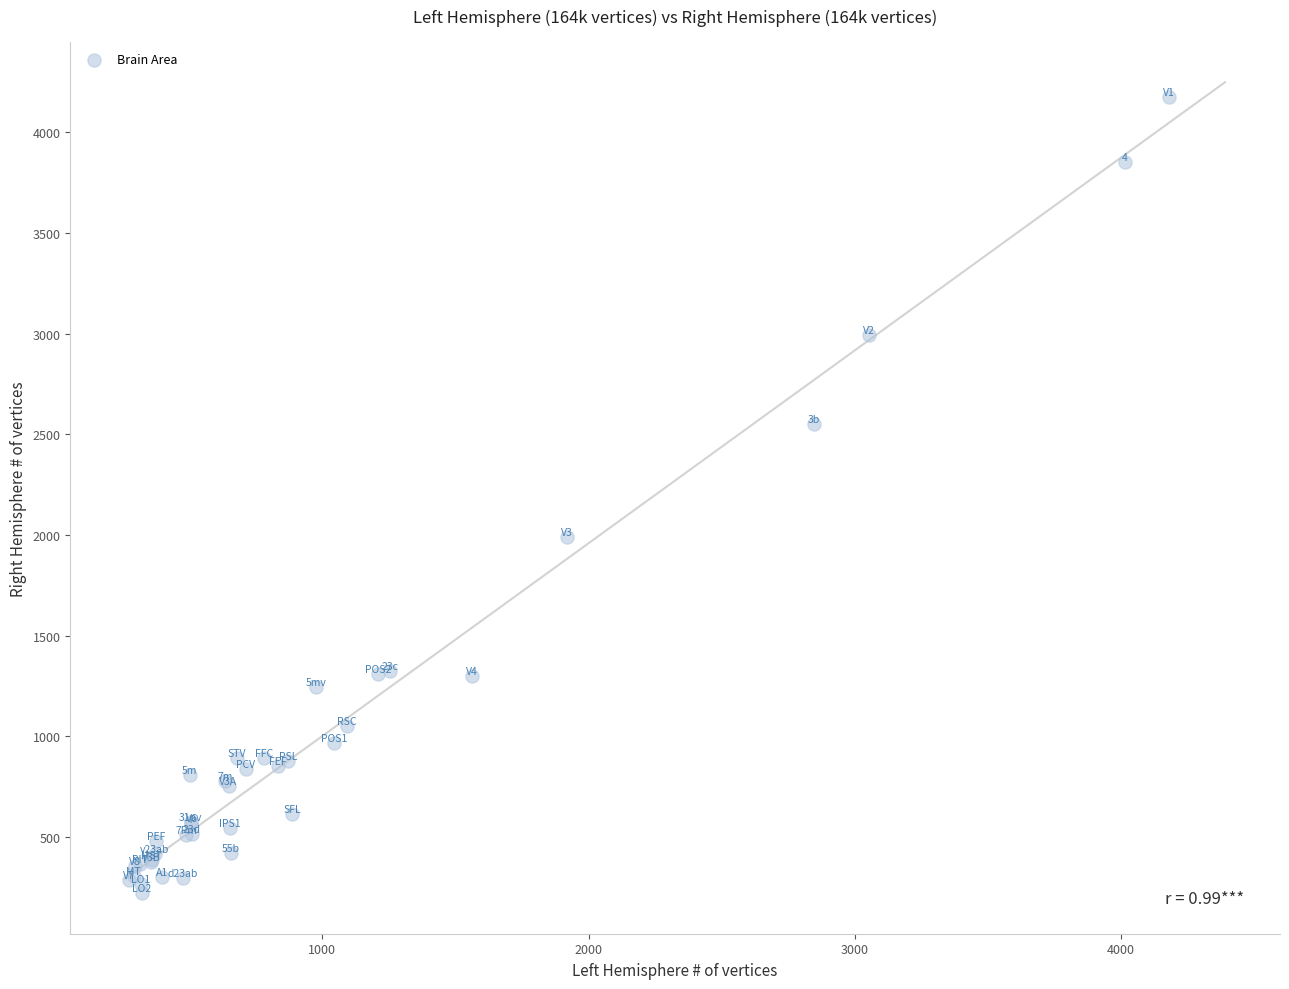

What Y value in the scatter plot is closest to 2199?

1989